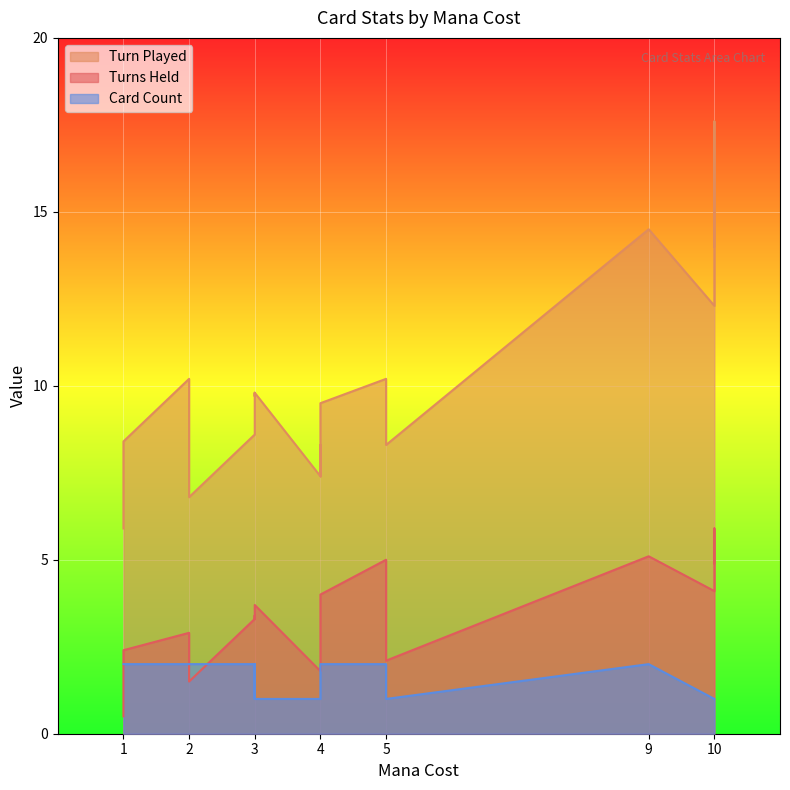

List the series in order of their overall mean, lowest first.

Card Count, Turns Held, Turn Played